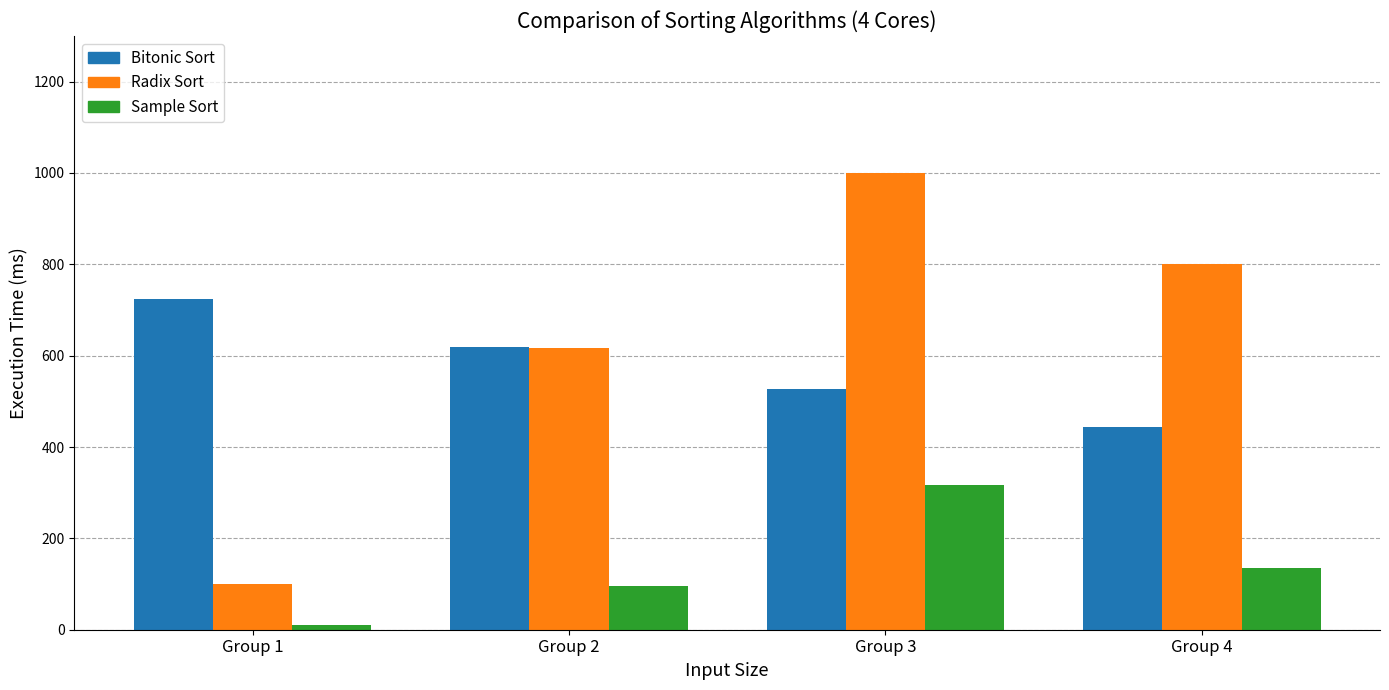

What is the difference between the highest and lowest values at Group 3?

682.6